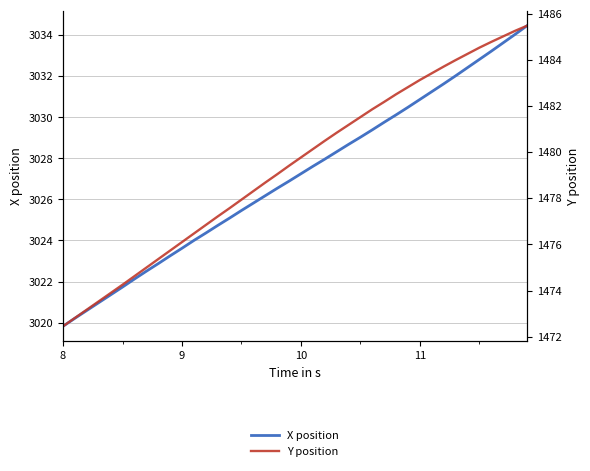

Which series has the widest spread of values?

X position